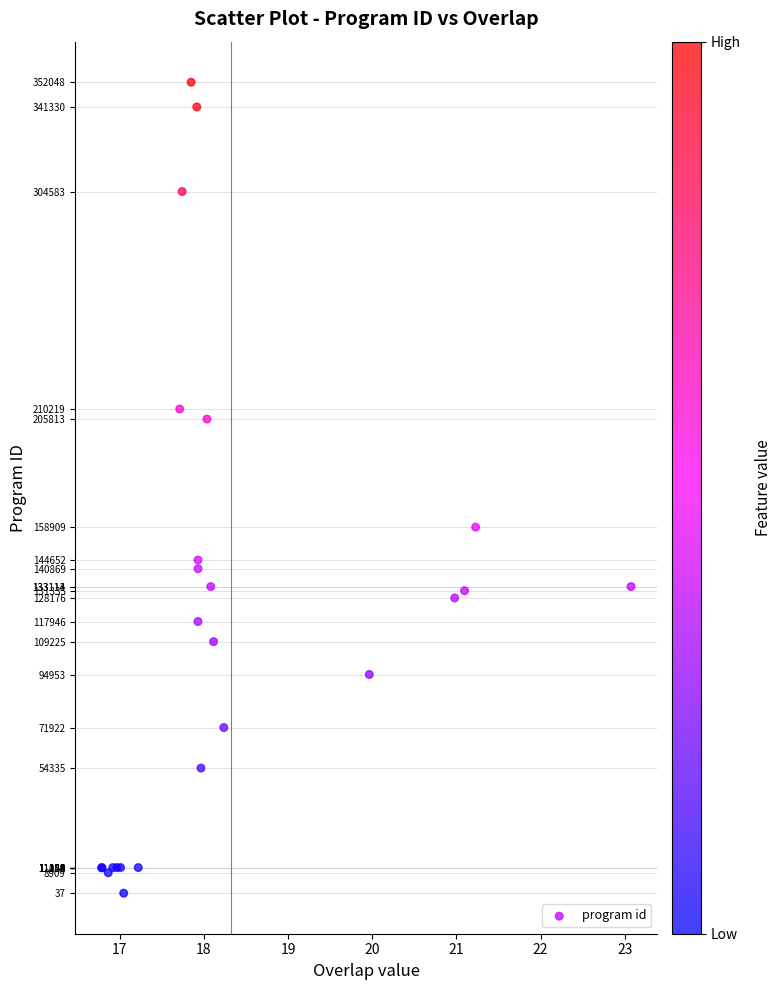

What Y value in the scatter plot is closest to 176042?

158909